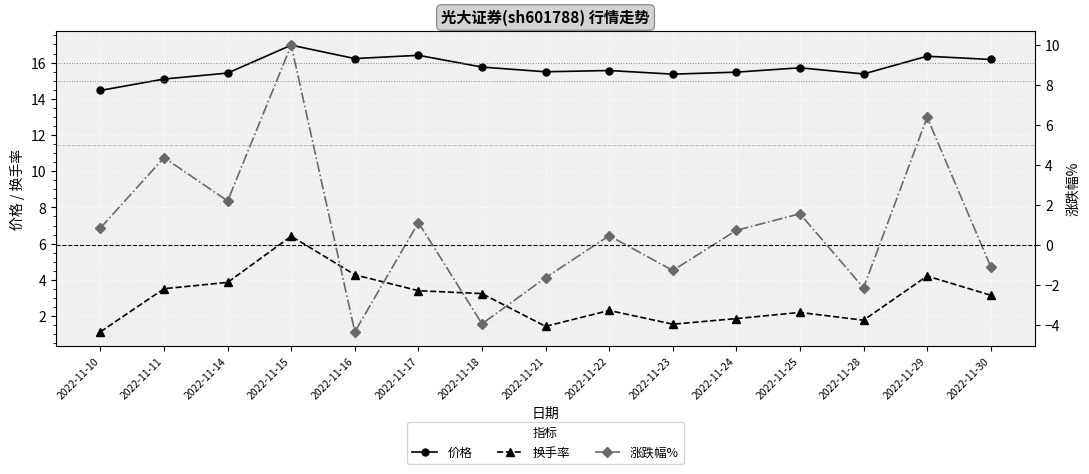

How many intersections are there between 涨跌幅% and 换手率?

6